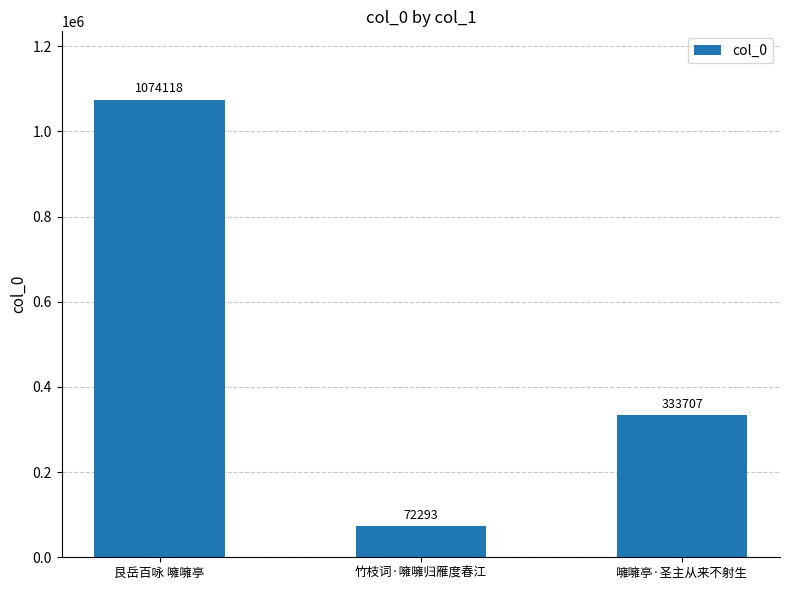

What is the value of the 2nd bar from the left?

72293